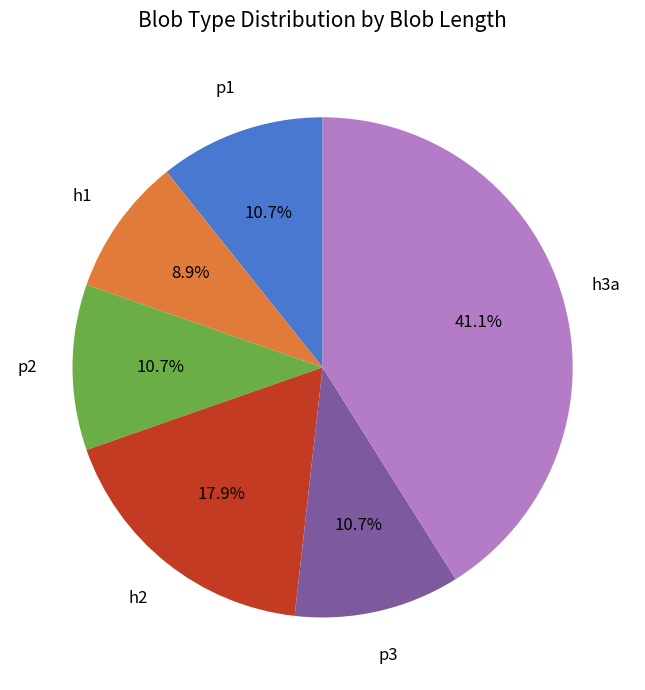

Between h1 and p1, which is larger?

p1